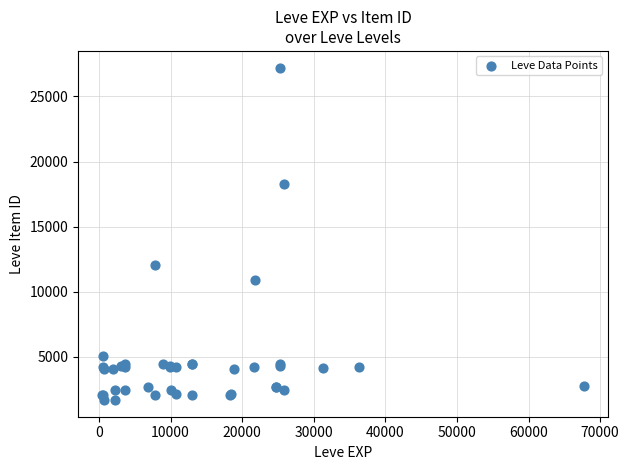

What Y value in the scatter plot is closest to 14448?

12018